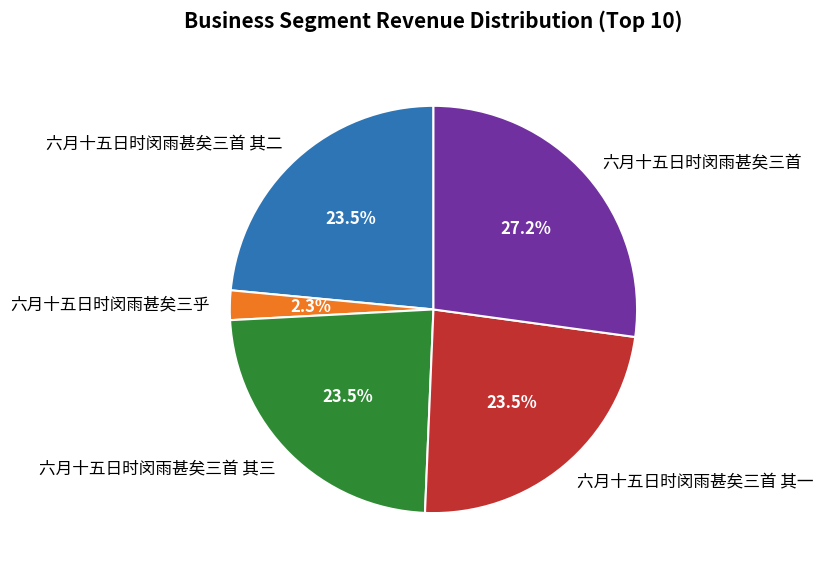

To the nearest percent, what percentage of the pie is 六月十五日时闵雨甚矣三乎?

2%